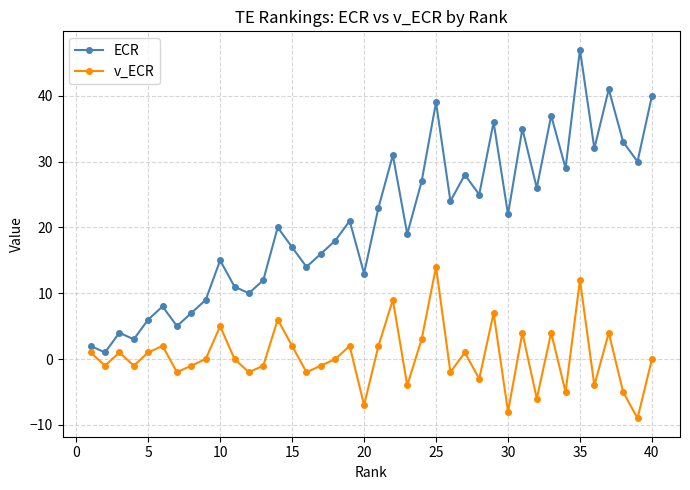

True or false: v_ECR has more than 1 interior local peaks.

True